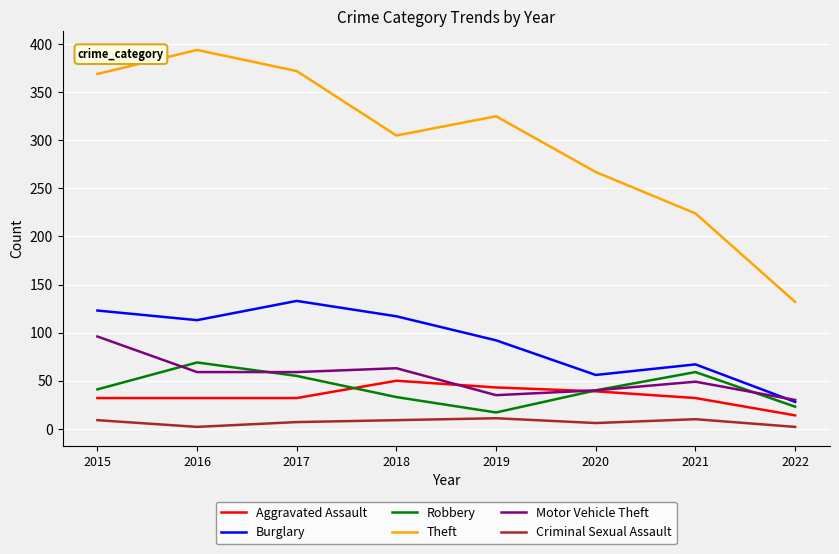

Which series has the widest spread of values?

Theft